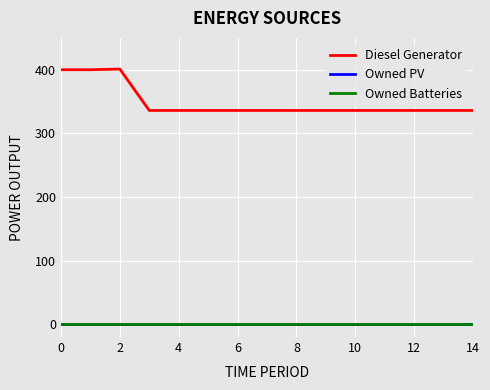

True or false: Owned PV and Owned Batteries cross at least once.

False